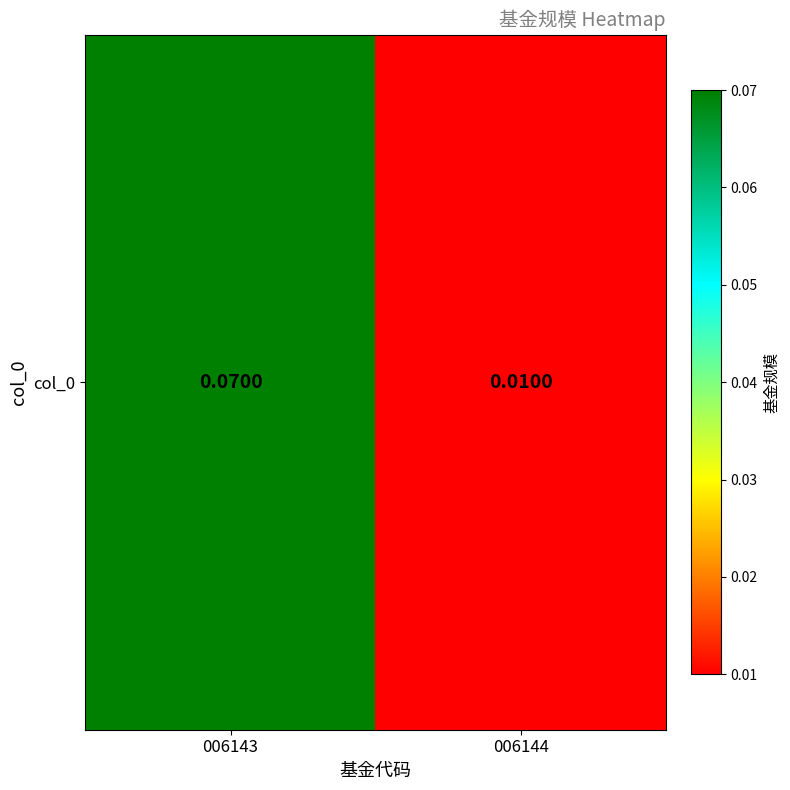

Reading right to left, what are all the values shown in this chart?

006144=0.0	006143=0.1